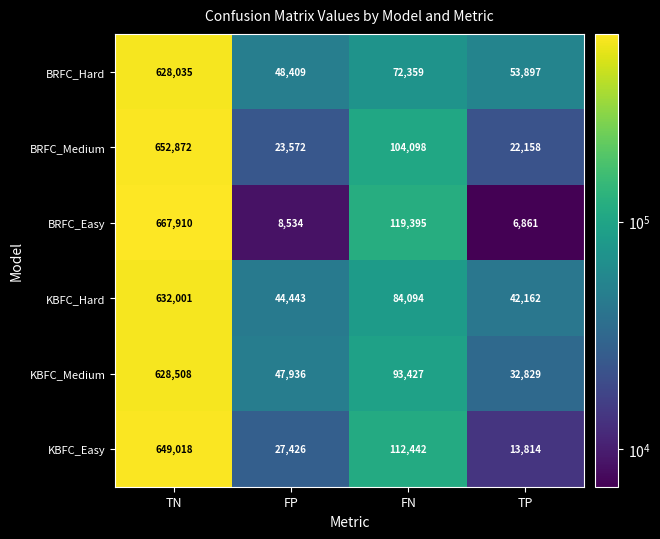

What is the total value across all series at TP?

171721